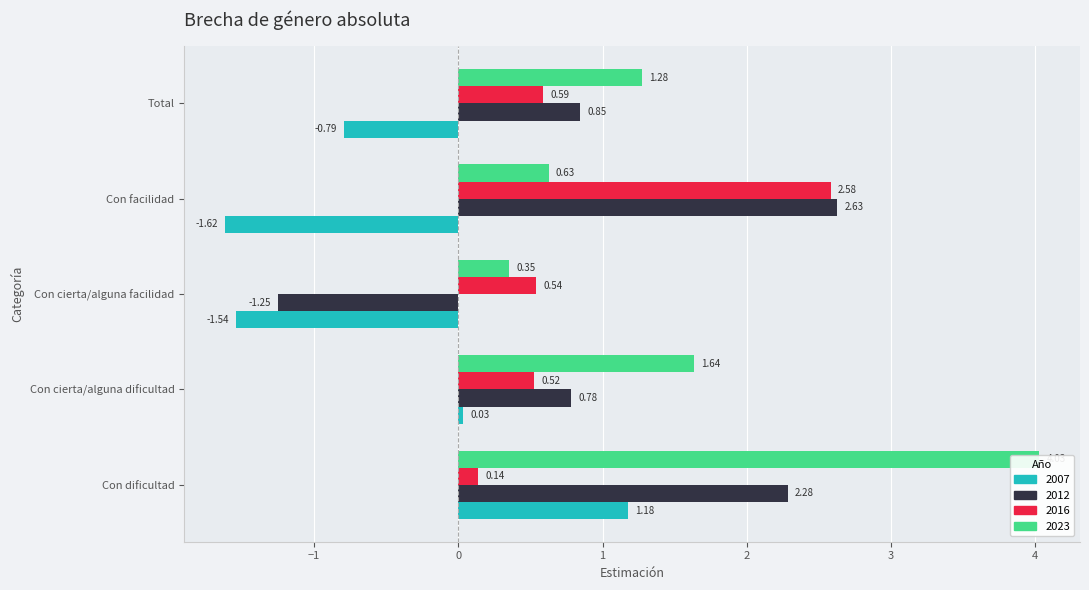

Which series changed the most between Con dificultad and Con cierta/alguna facilidad?

2023